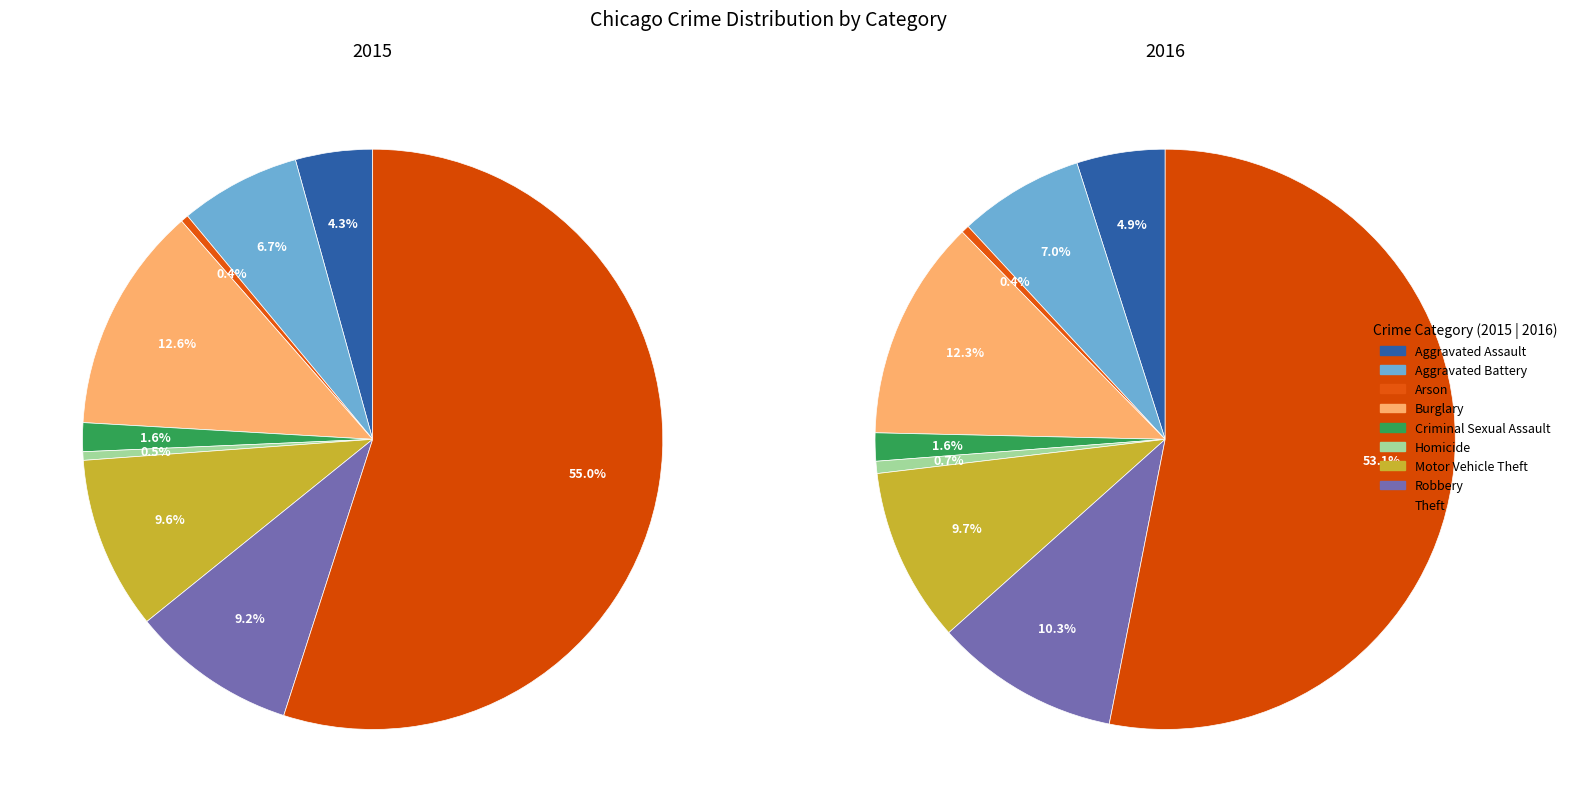

Combined, what portion of the pie is Criminal Sexual Assault and Arson?

2.0%